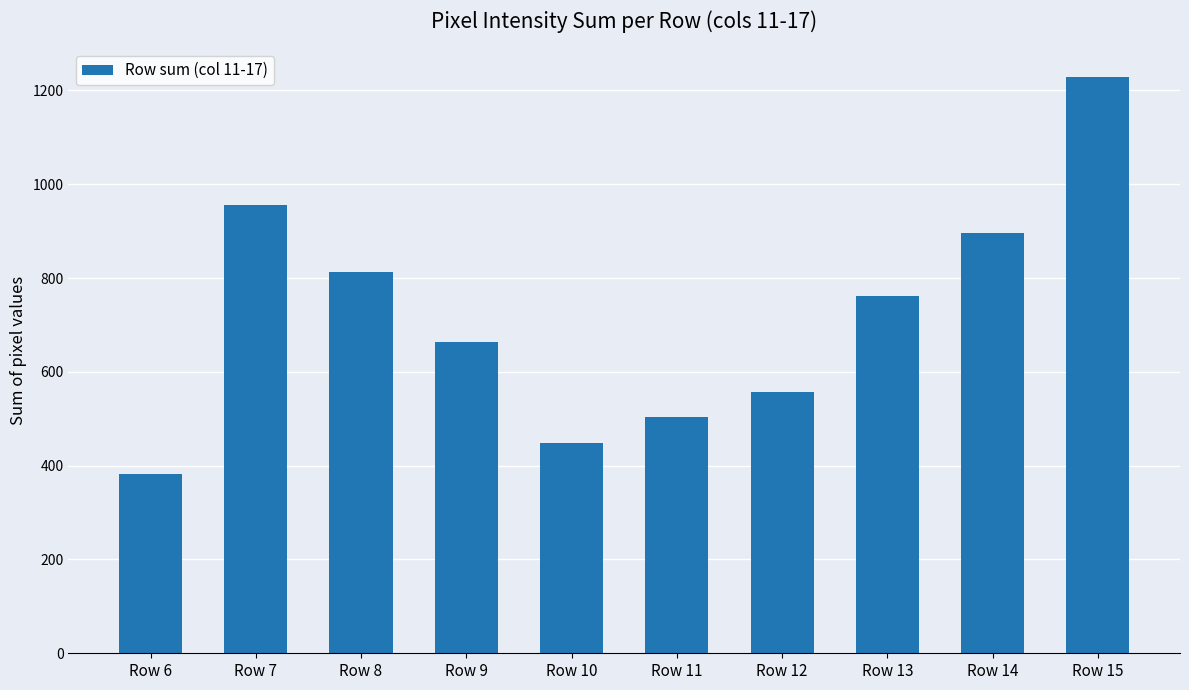

Which has a higher value, Row 6 or Row 14?

Row 14